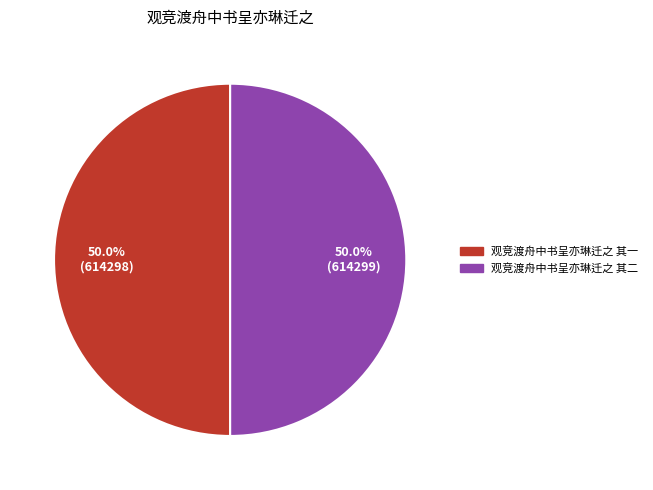

How much of the chart is everything except 观竞渡舟中书呈亦琳迁之 其一?

50.0%